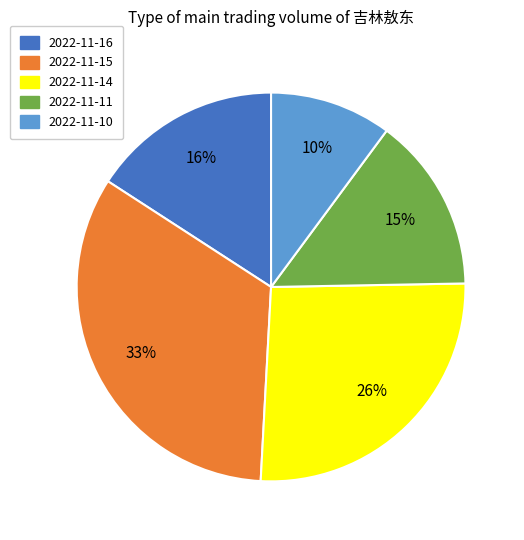

Combined, do 2022-11-11 and 2022-11-14 account for over 50%?

No